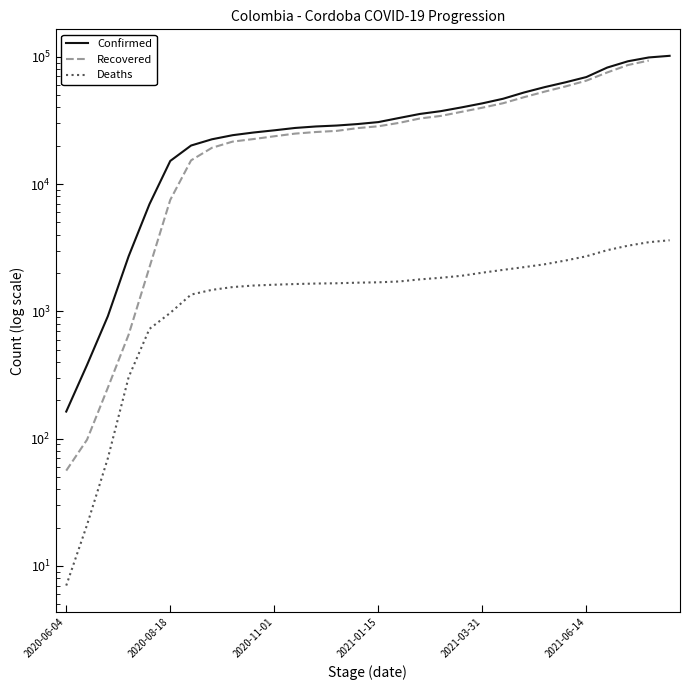

What is the label of the 7th point from the left?

2020-09-02